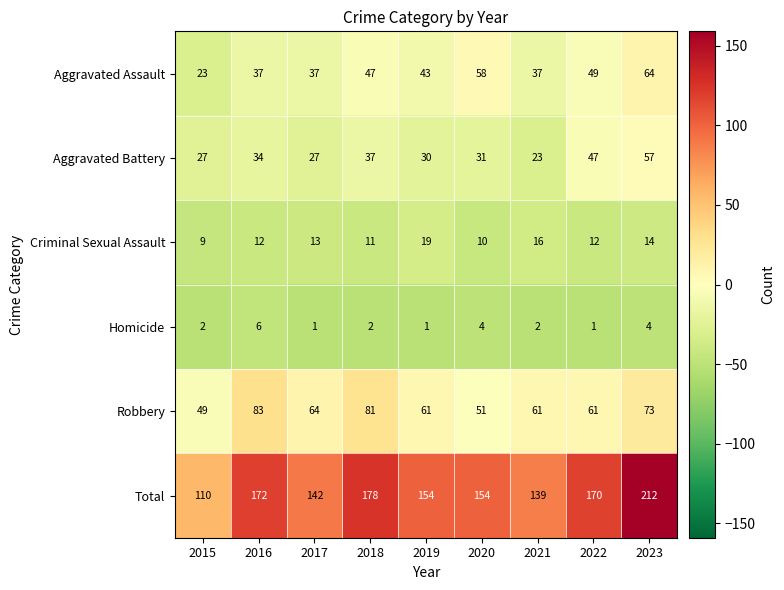

How many data points in Homicide are less than 2?

3